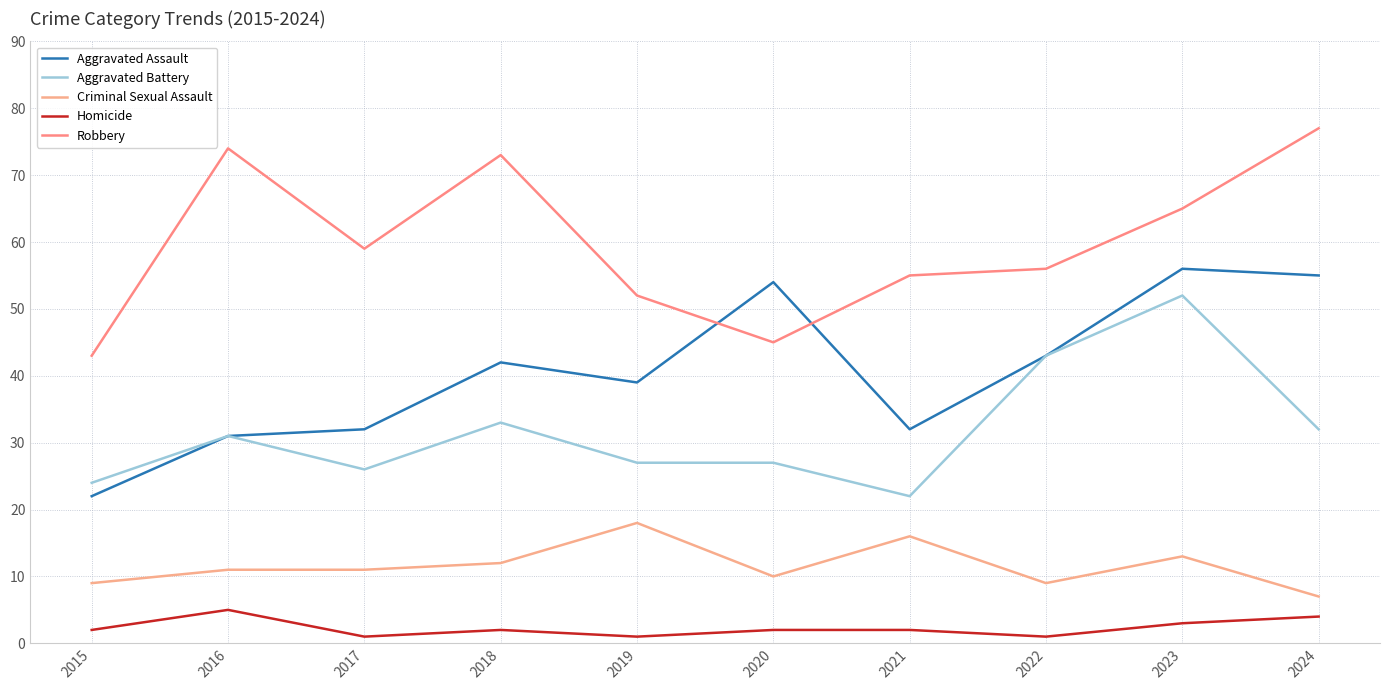

Rank the series at 2020 from highest to lowest value.

Aggravated Assault, Robbery, Aggravated Battery, Criminal Sexual Assault, Homicide